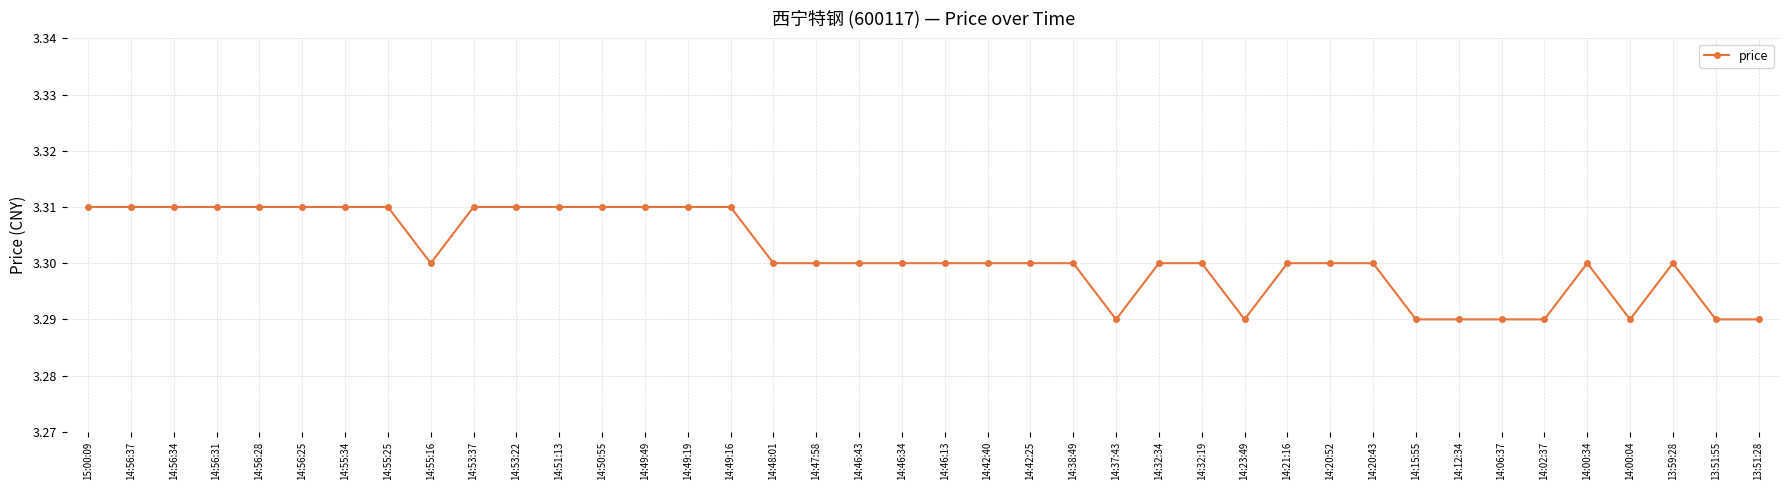

The value at 14:02:37 is 5.2. True or false?

False